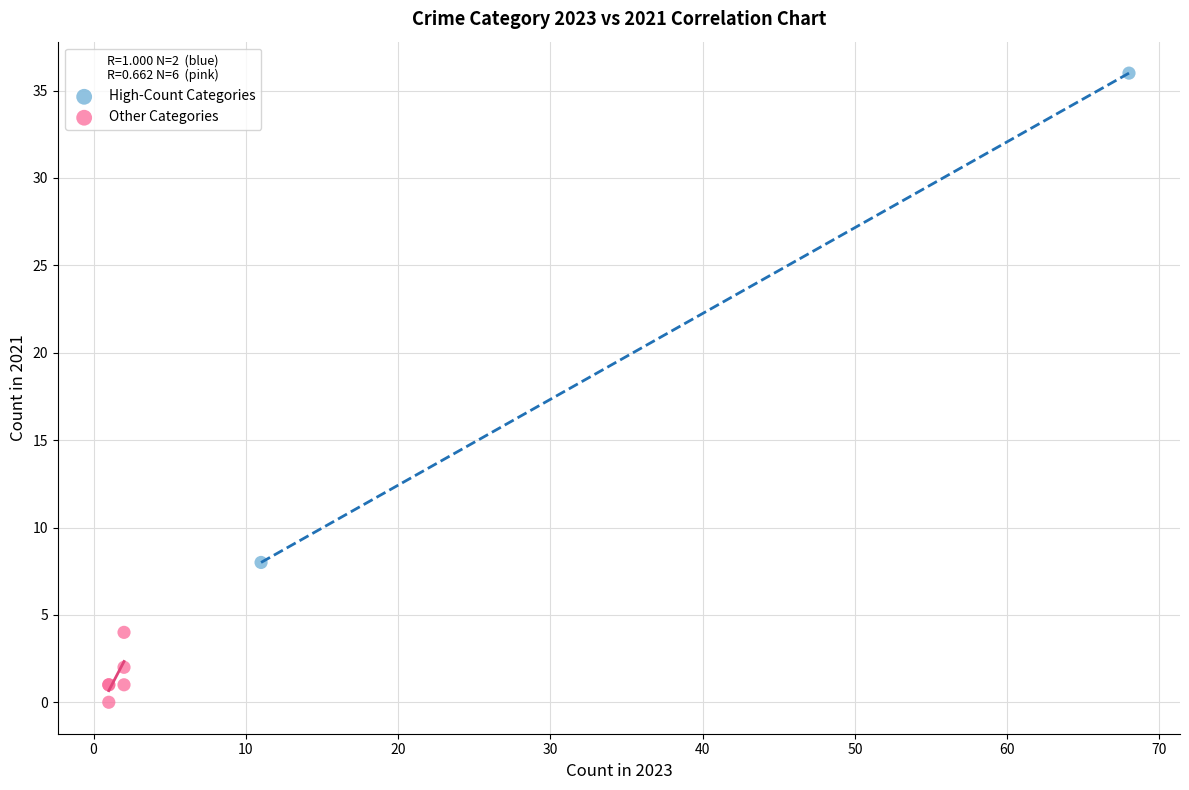

Which series has the largest Y range (max minus min)?

High-Count Categories